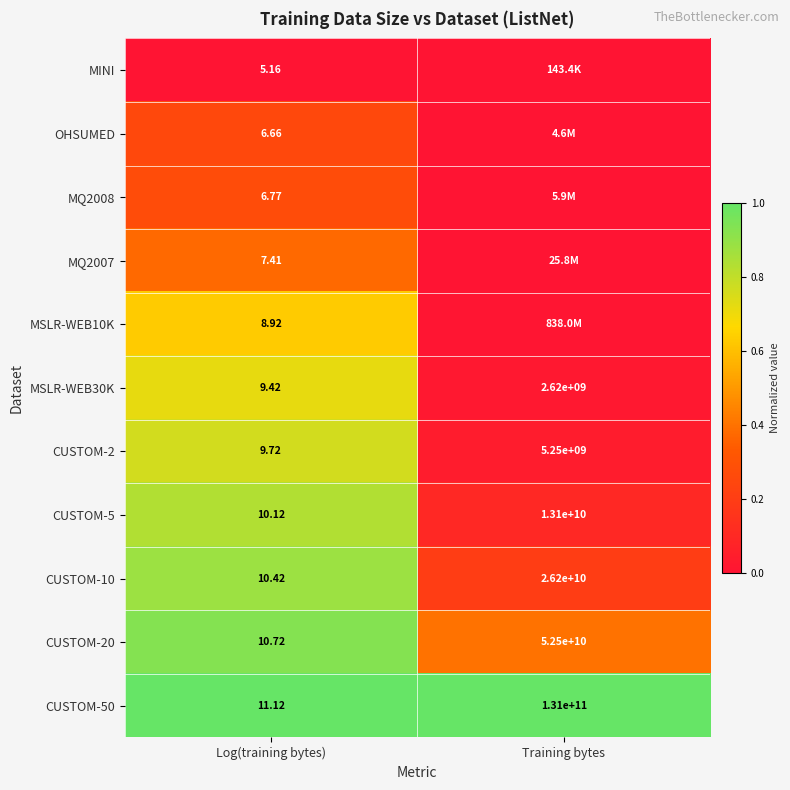

Is the value of CUSTOM-5 at Log(training bytes) greater than the value of CUSTOM-10 at Log(training bytes)?

No